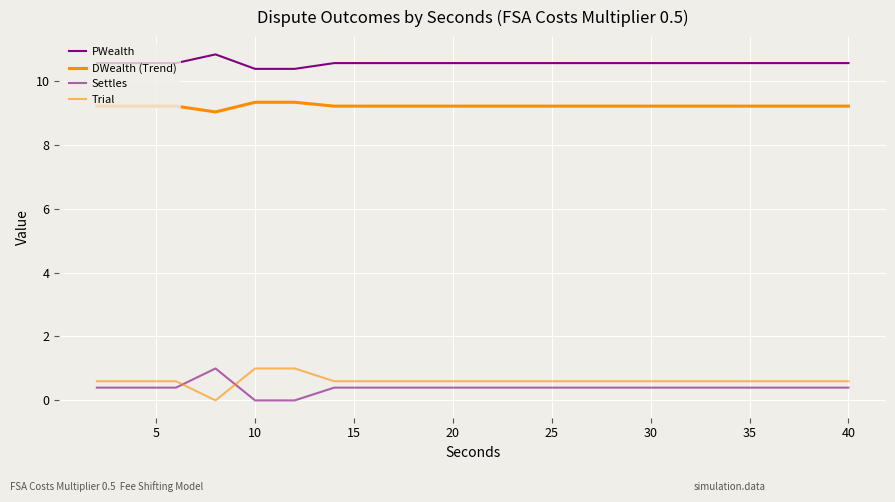

Rank the series by their maximum value, from highest to lowest.

PWealth, DWealth (Trend), Settles, Trial